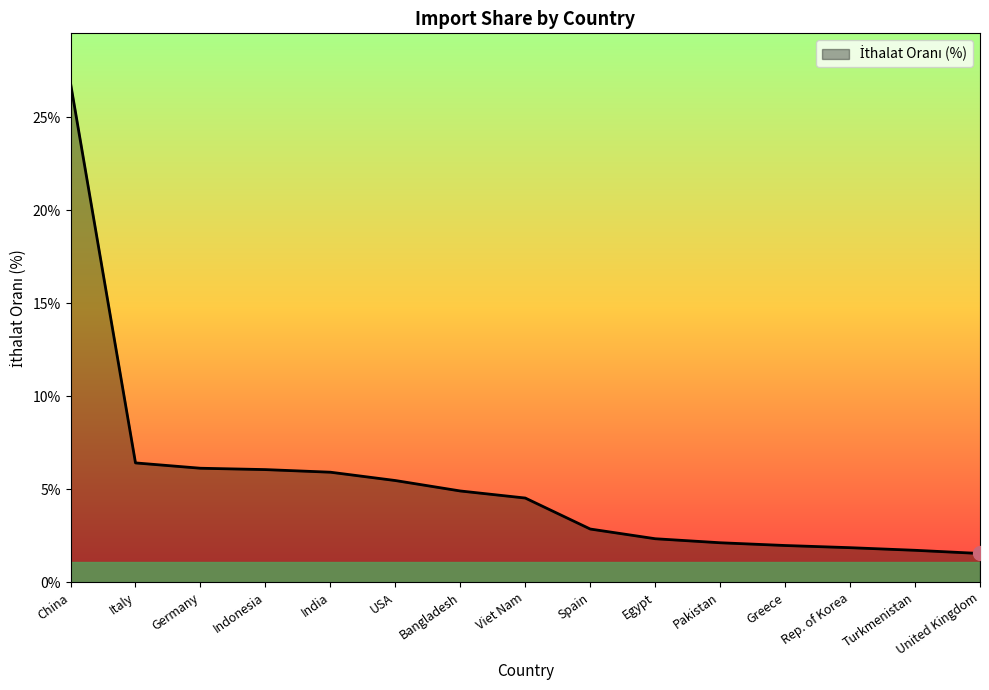

What is the sum of the values at Viet Nam and United Kingdom?

6.1